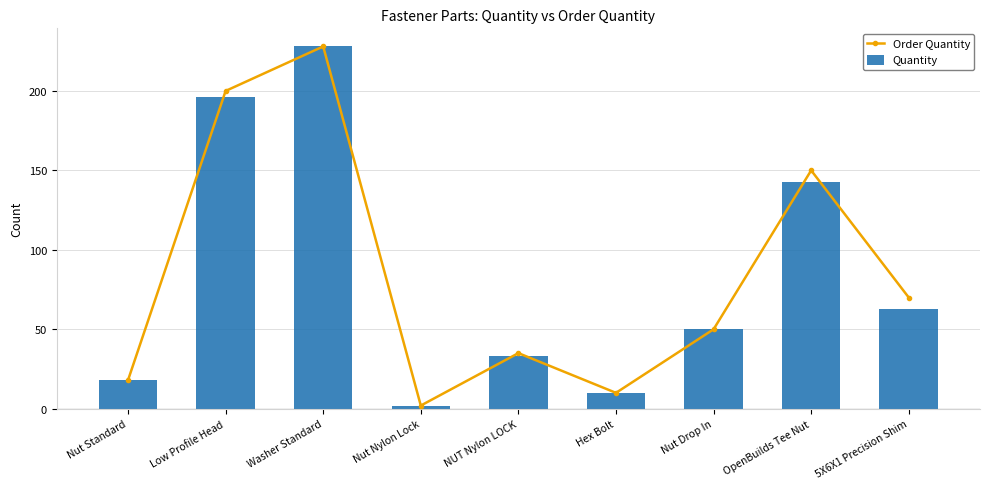

What is the average value of the Order Quantity series?

85